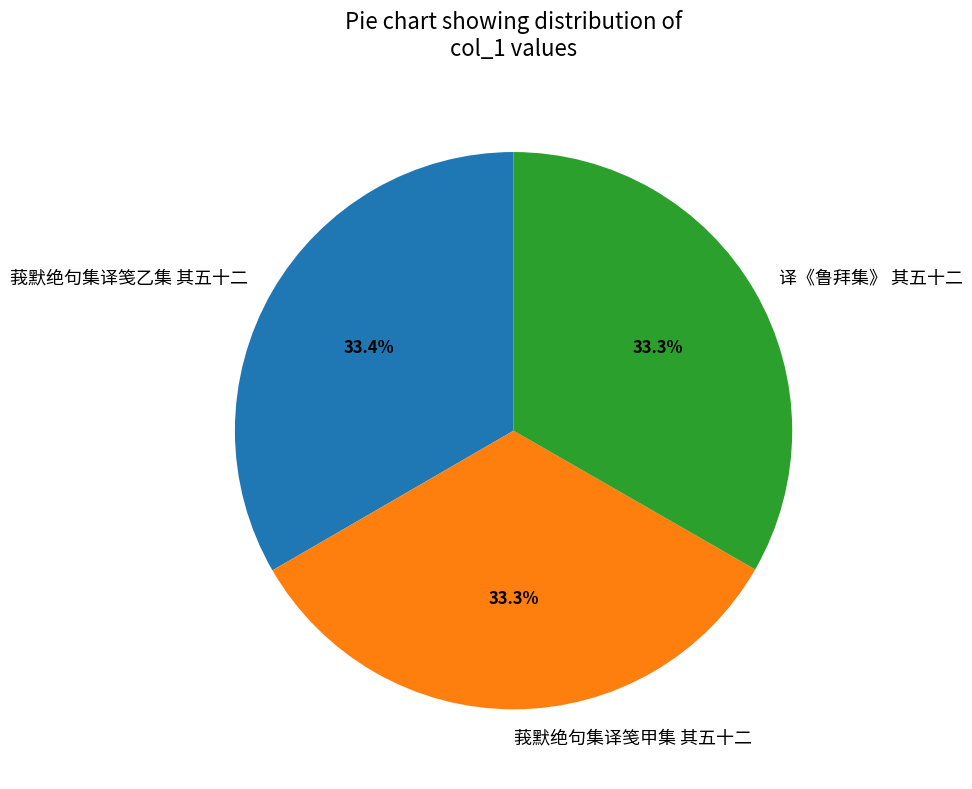

True or false: 译《鲁拜集》 其五十二 accounts for 28% of the total.

False